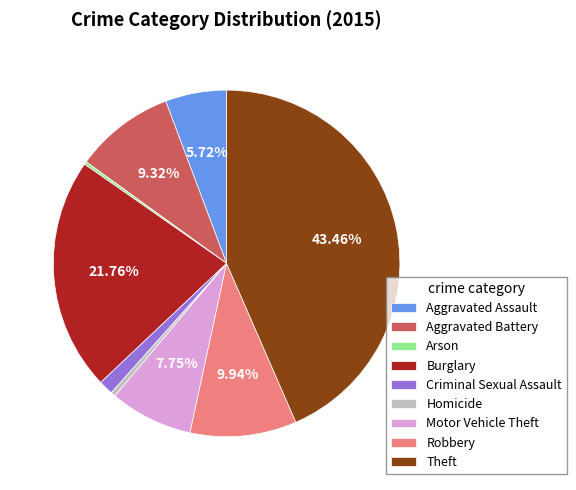

Is it true that Robbery is 1% of the pie?

False